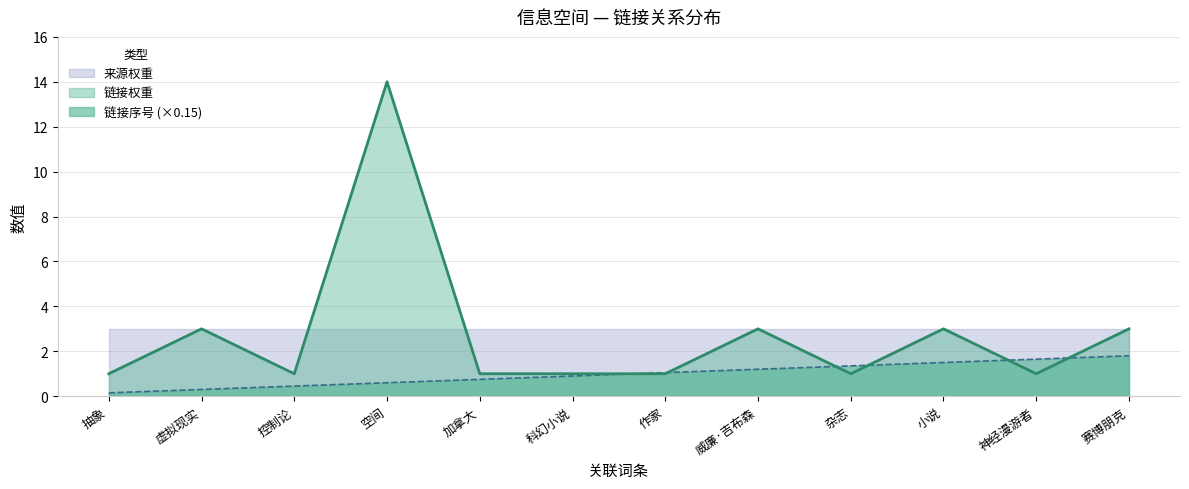

Does the chart have visible grid lines?

Yes